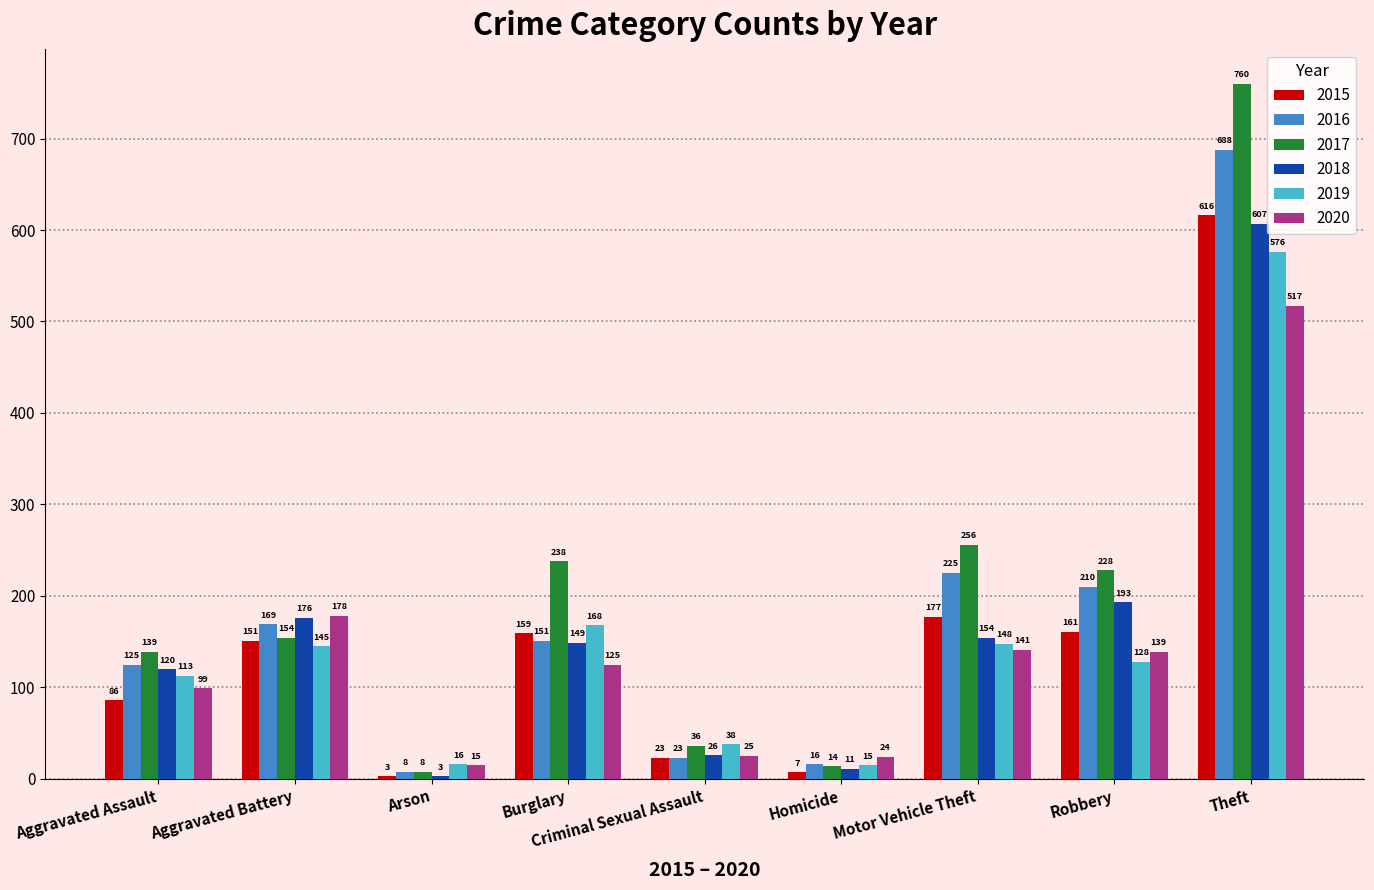

What are all the series names shown in the legend?

2015, 2016, 2017, 2018, 2019, 2020